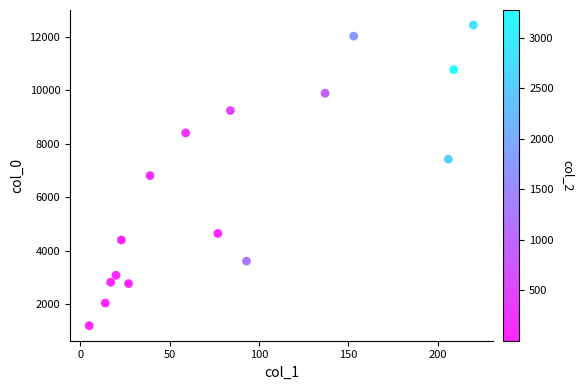

What is the range of X values (max minus min)?

215